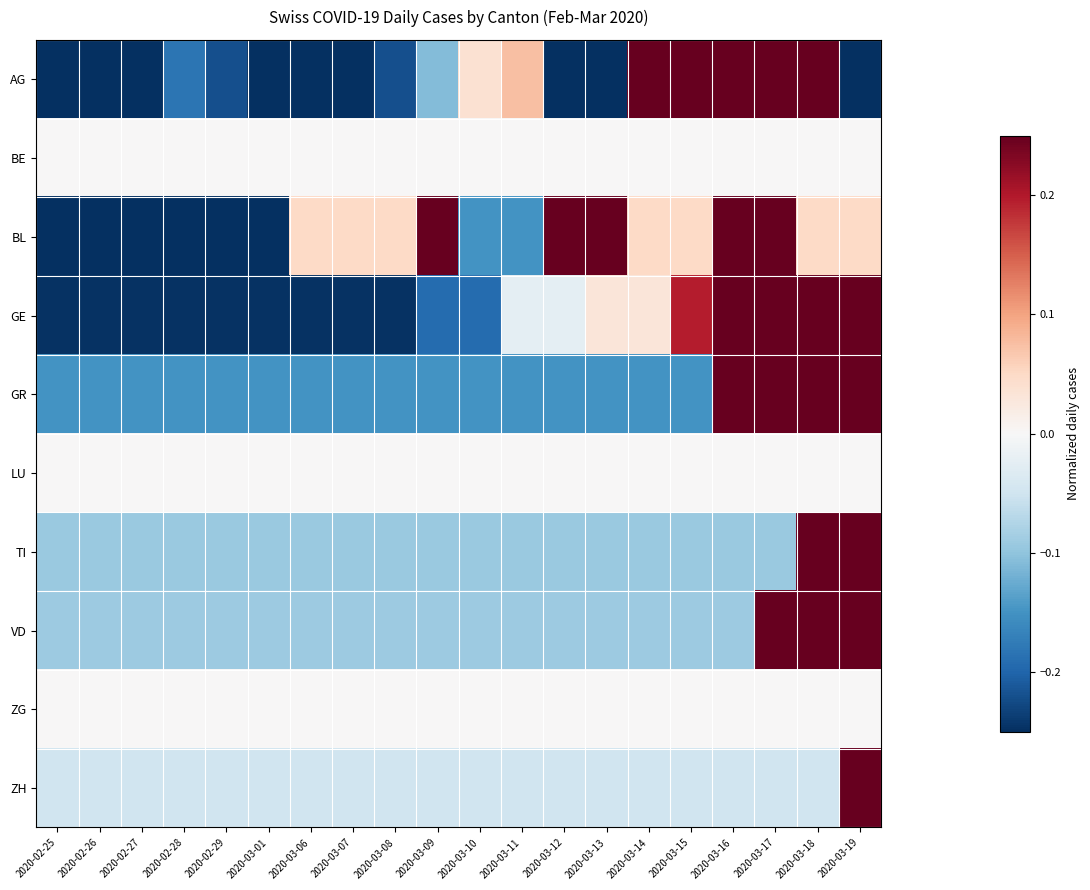

At which category is the sum across all series the highest?

2020-03-19